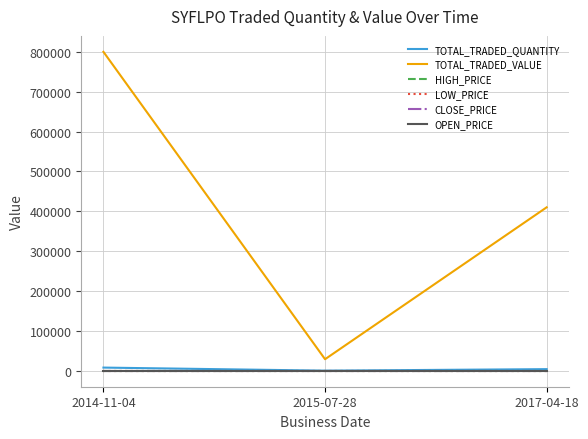

What is the minimum value for TOTAL_TRADED_VALUE?

29000